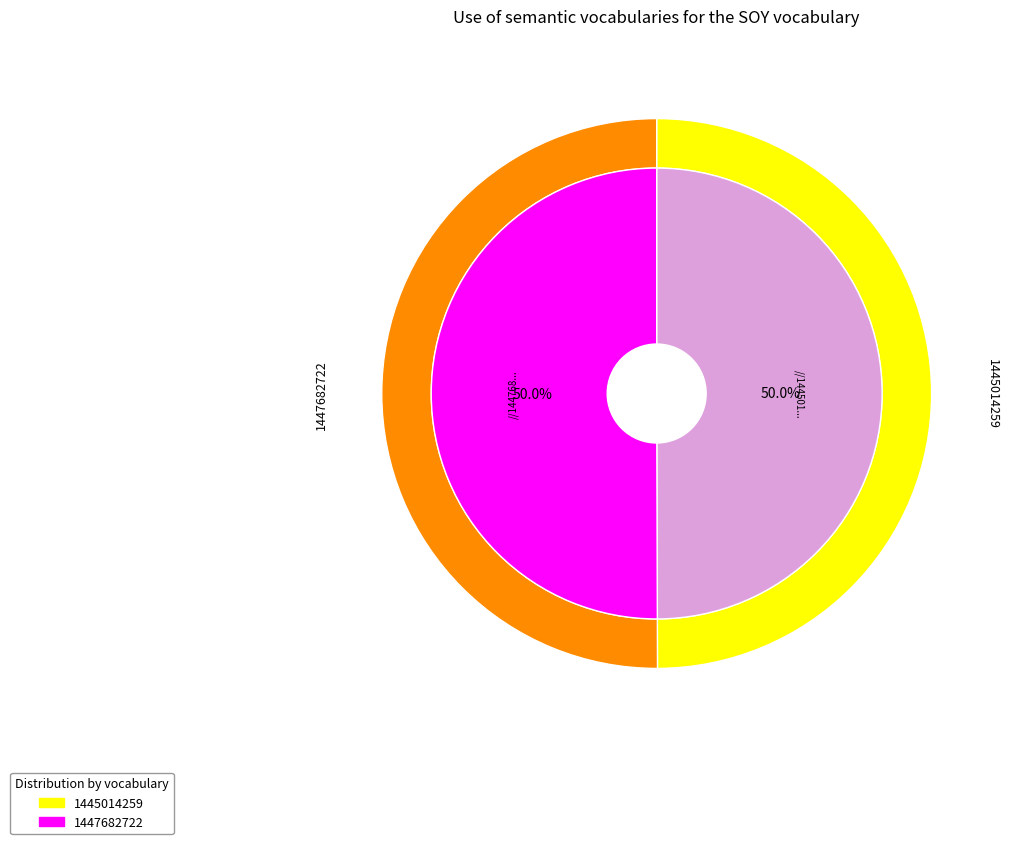

To the nearest percent, what is the average slice percentage?

50%